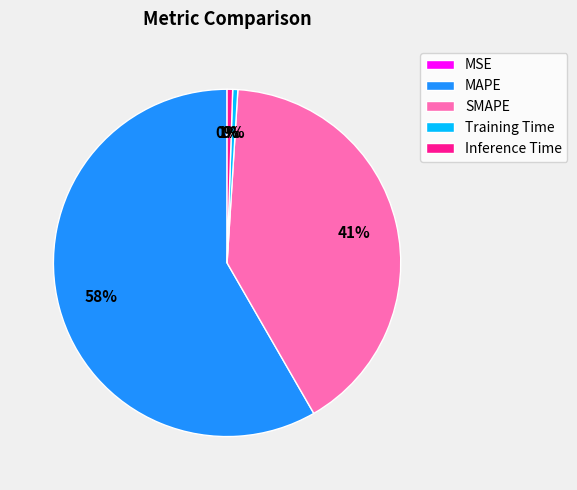

Combined, do MAPE and Inference Time account for over 50%?

Yes